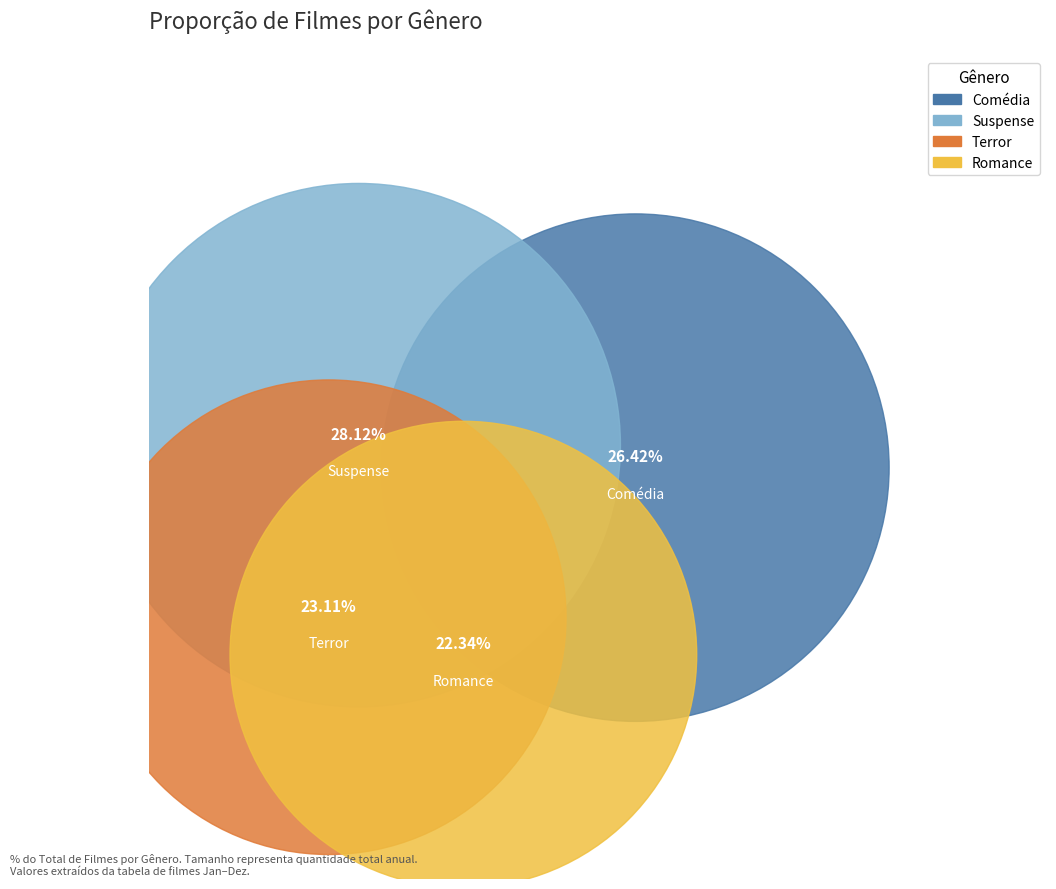

Does Romance account for over 50% of the chart?

No